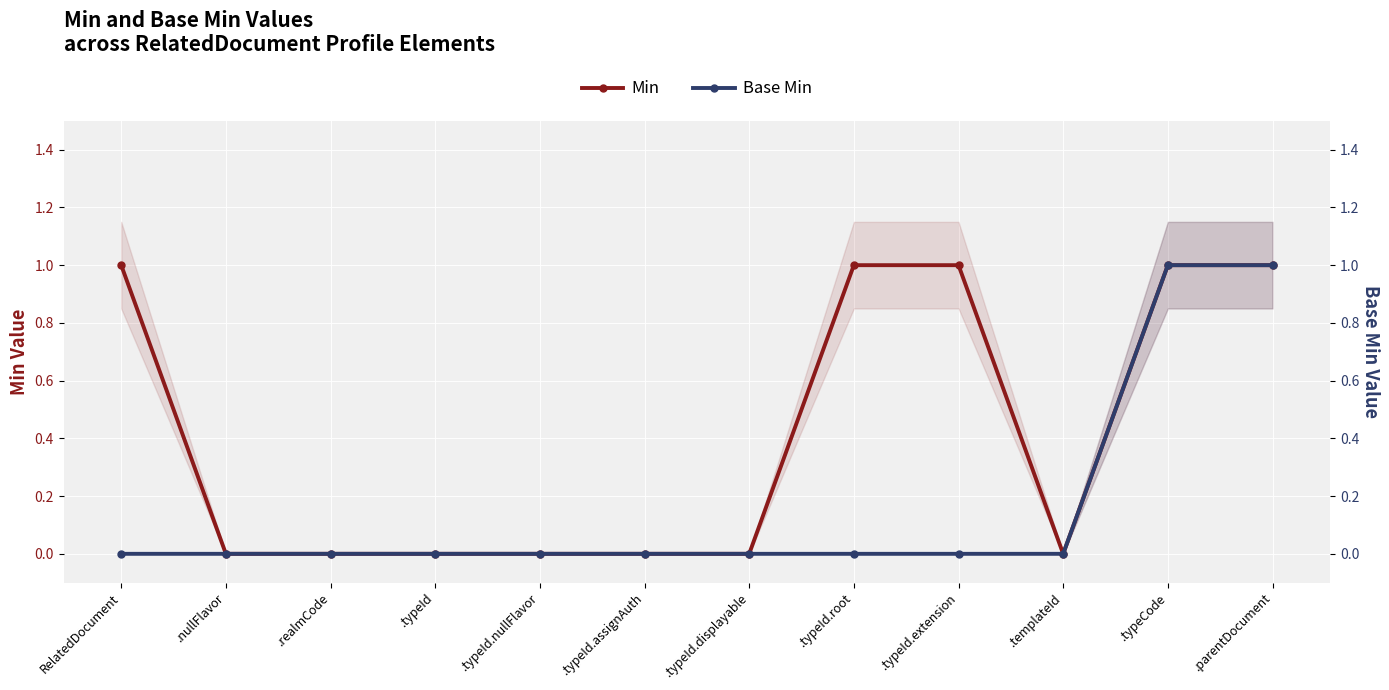

Which has a higher value, .typeCode or .typeId.extension?

.typeCode